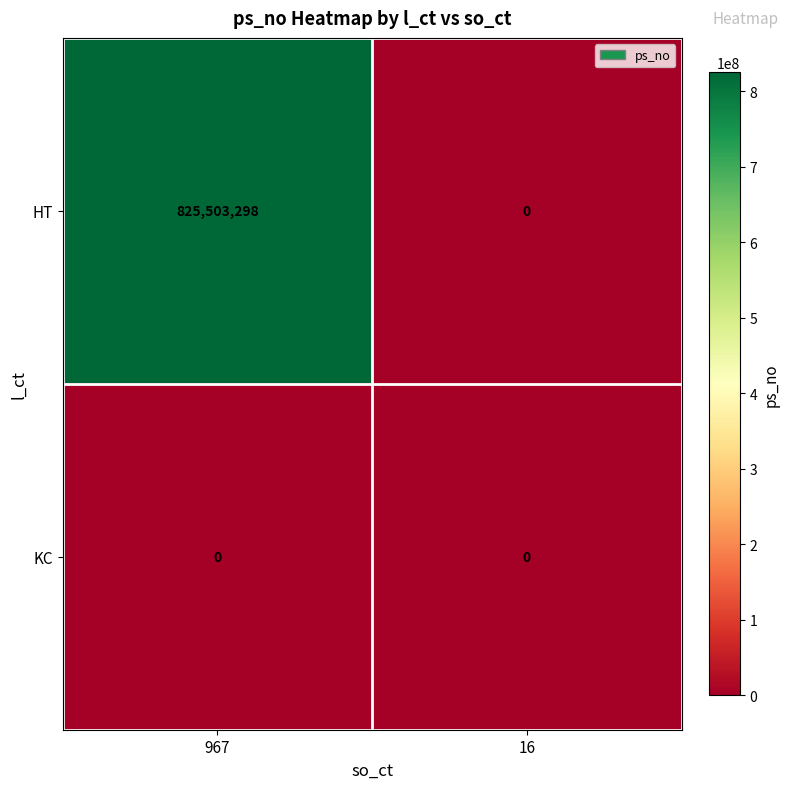

Which series has the largest total across all categories?

HT